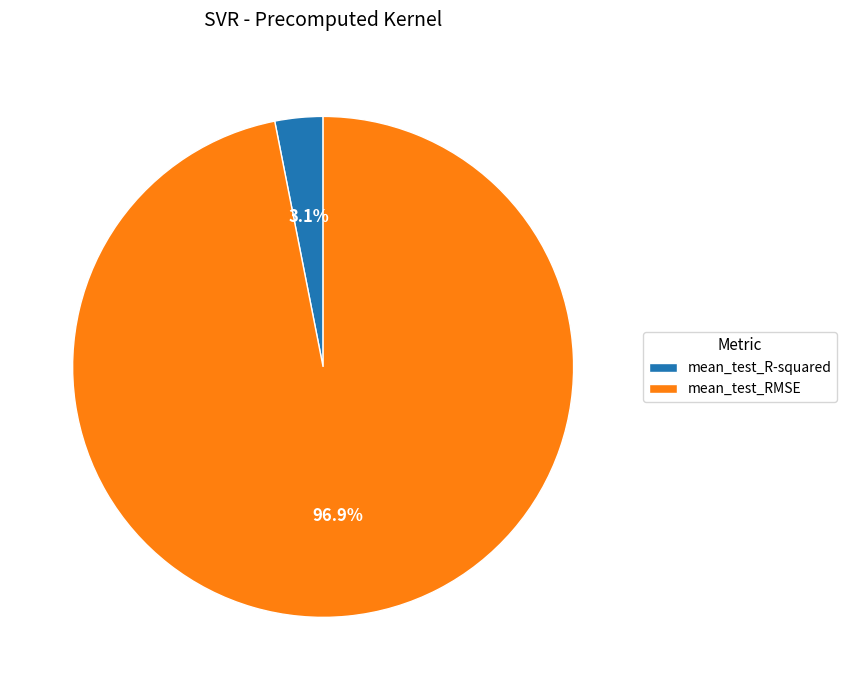

Count the number of slices in the pie.

2